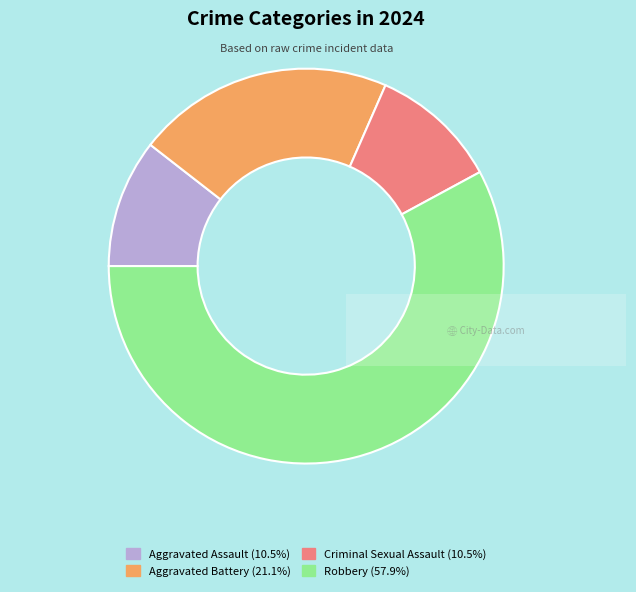

Between Aggravated Assault and Aggravated Battery, which is larger?

Aggravated Battery